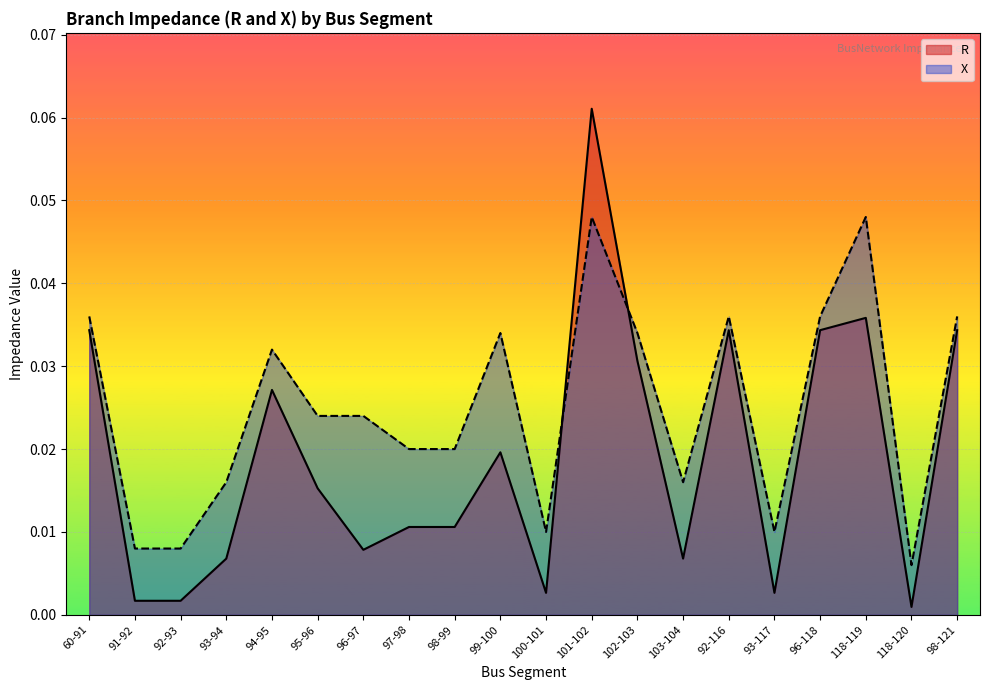

At which category does the chart reach its peak across all series?

101-102